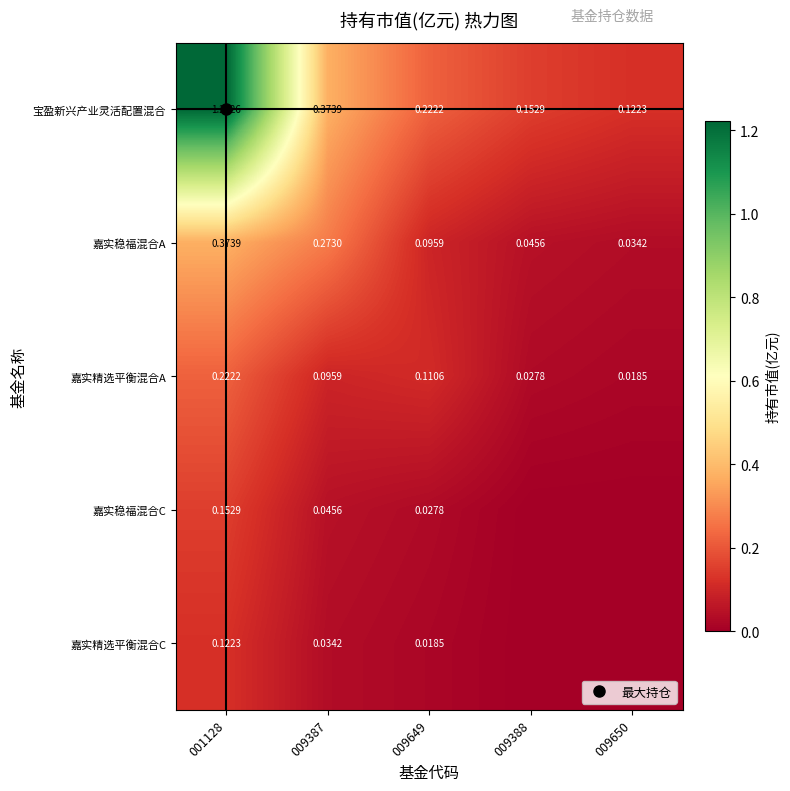

At which category is the sum across all series the highest?

001128